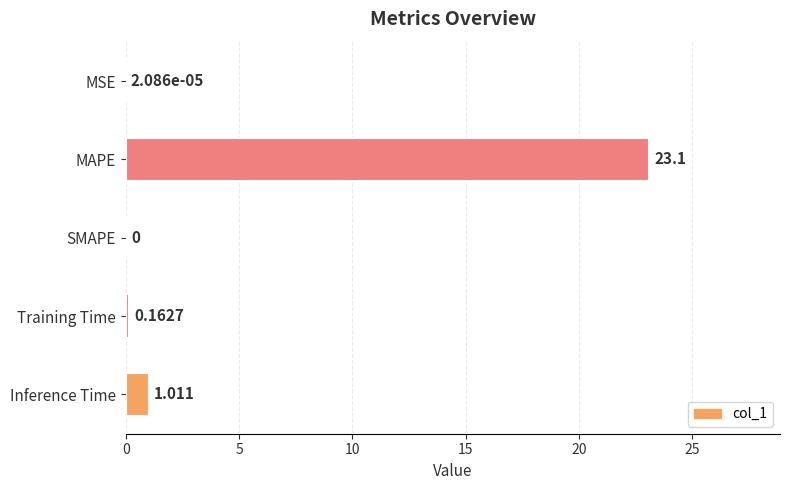

Which label corresponds to the largest value in the chart?

MAPE